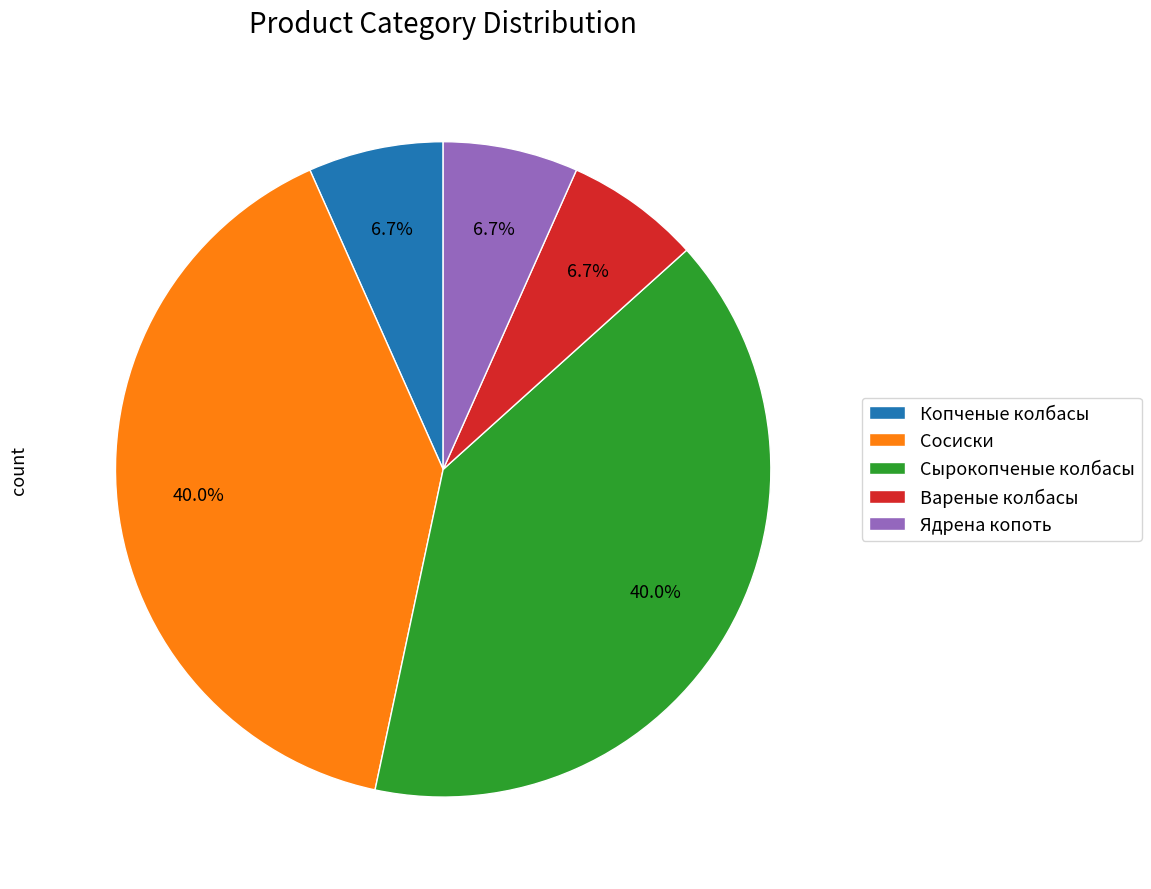

Count the number of slices in the pie.

5